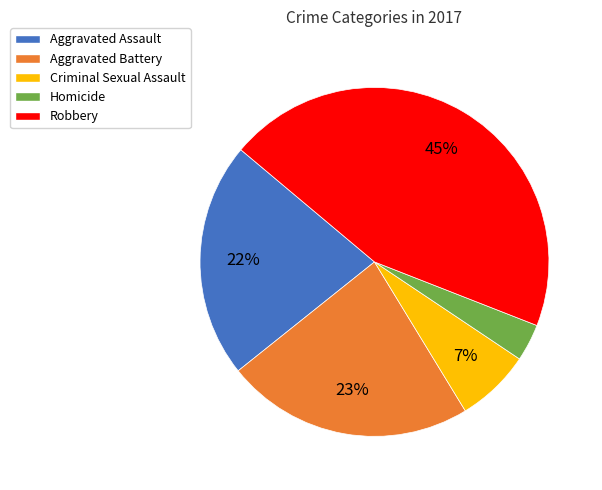

True or false: Homicide accounts for 3% of the total.

True